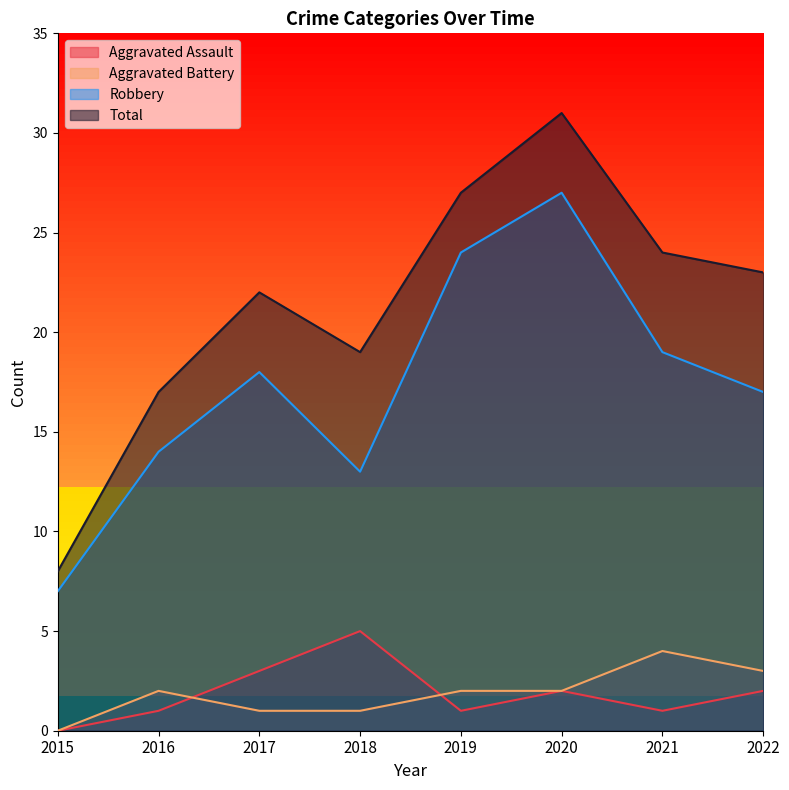

What is the difference between the maximum and minimum values in the Total series?

23